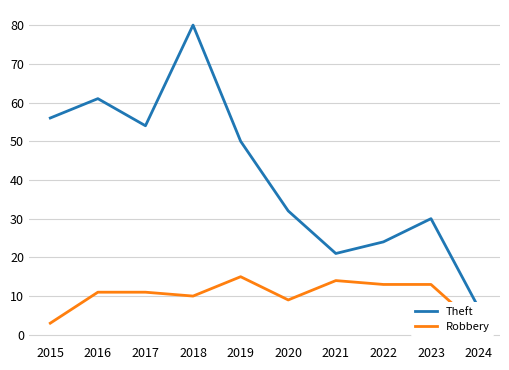

Is it true that Robbery equals 4 at 2018?

False